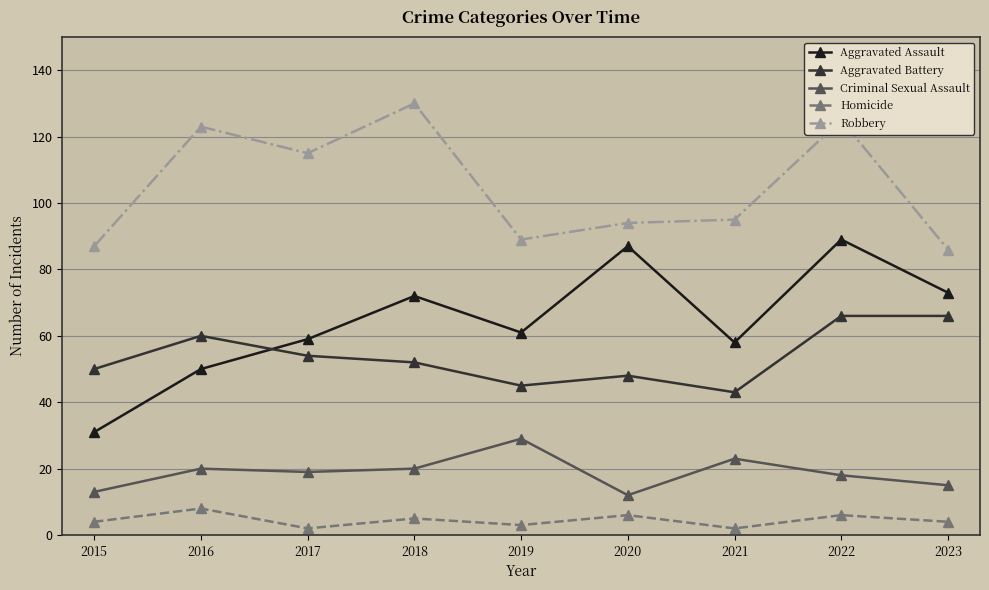

How many interior local valleys does the Aggravated Battery series have?

2